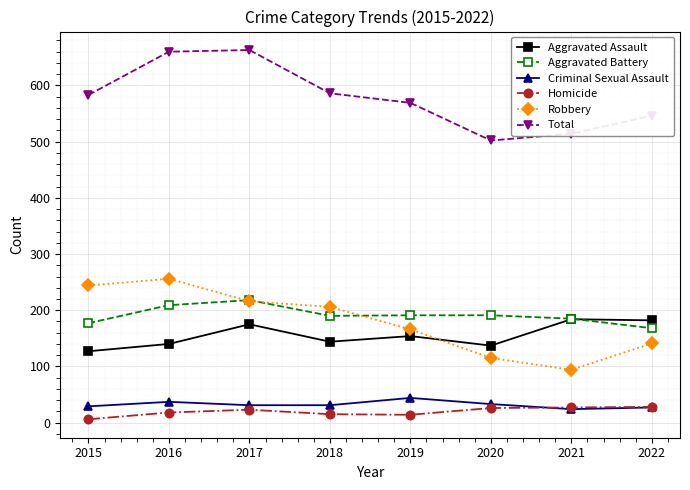

True or false: Homicide and Aggravated Assault intersect in this chart.

False